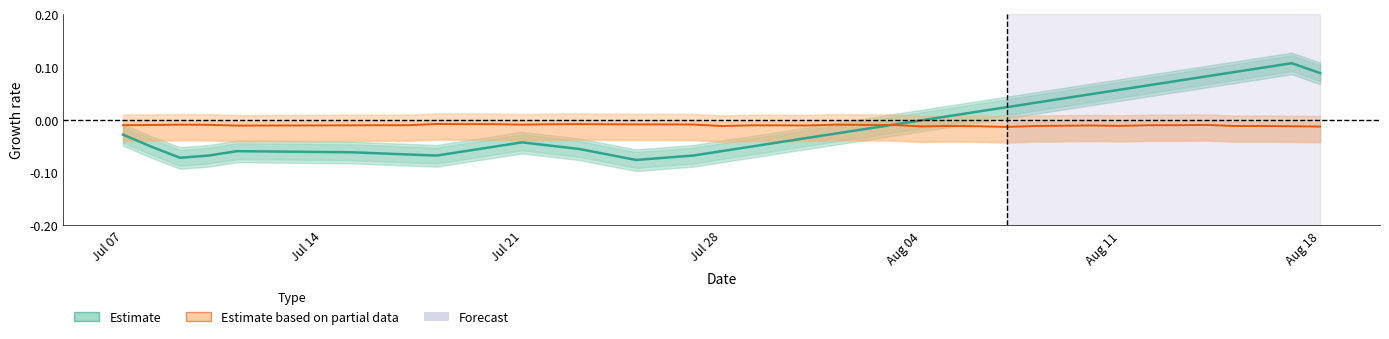

Reading right to left, what are all the values shown in this chart?

0.1	0.1	0.1	0.1	0.1	0.1	0.1	0.1	0.0	0.0	0.0	0.0	0.0	0.0	-0.0	-0.0	-0.0	-0.0	-0.0	-0.0	-0.1	-0.1	-0.1	-0.1	-0.1	-0.1	-0.1	-0.0	-0.0	-0.1	-0.1	-0.1	-0.1	-0.1	-0.1	-0.1	-0.1	-0.1	-0.1	-0.0